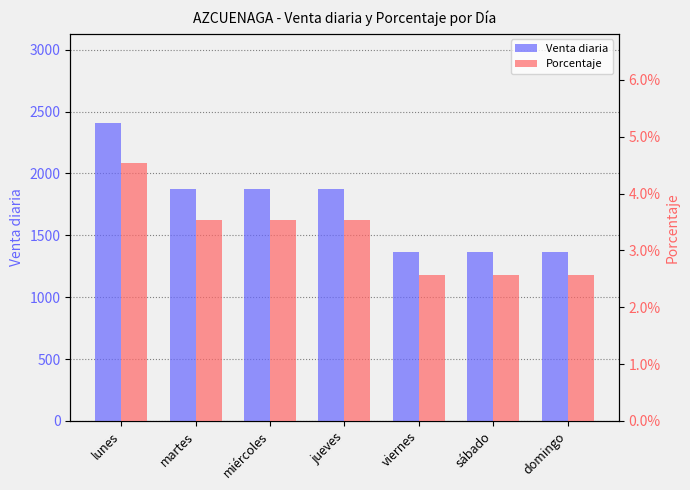

What is the label of the 3rd bar from the left?

miércoles